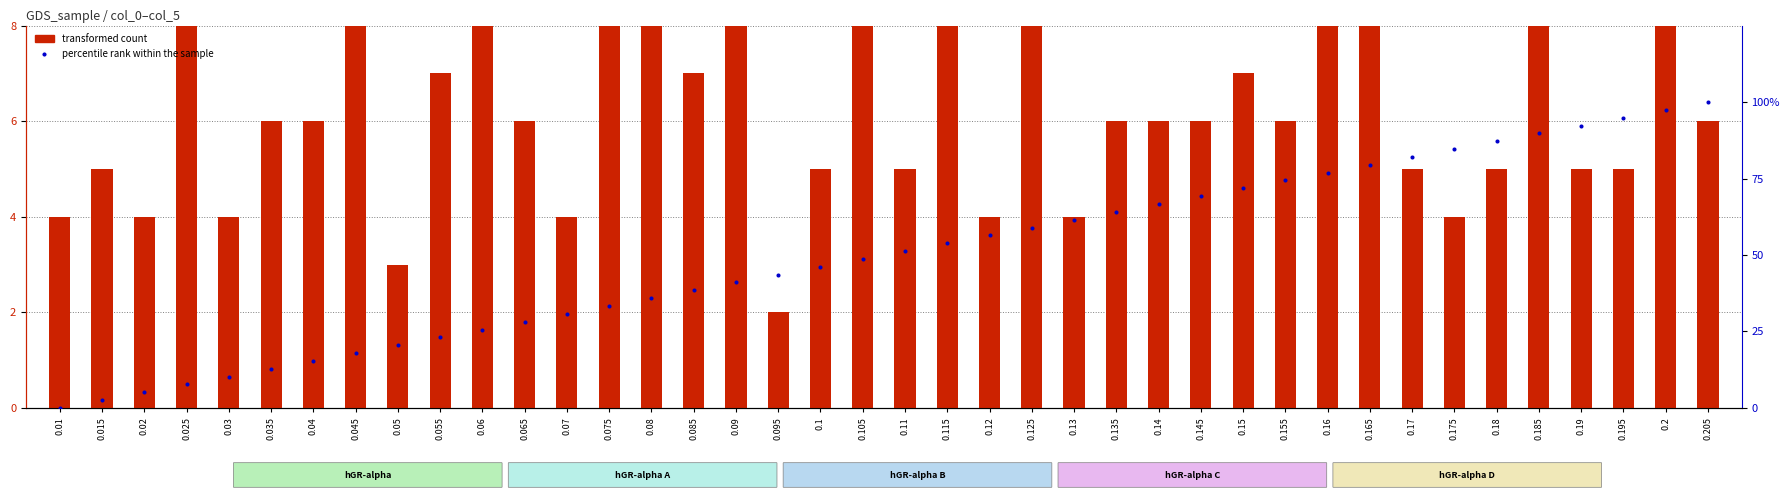

What are all the series names shown in the legend?

transformed count, percentile rank within the sample